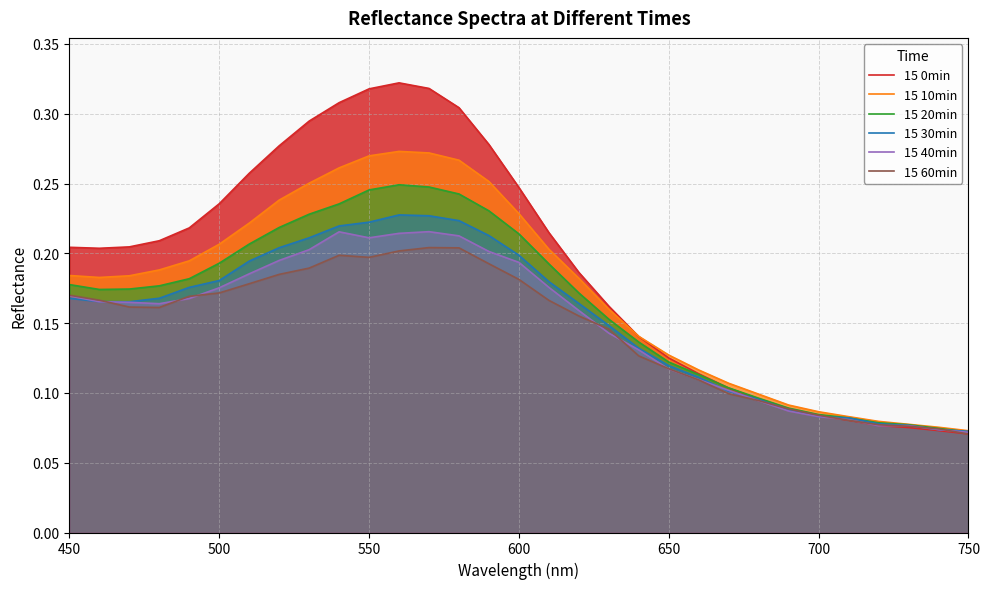

What is the minimum value shown in the chart?

0.1